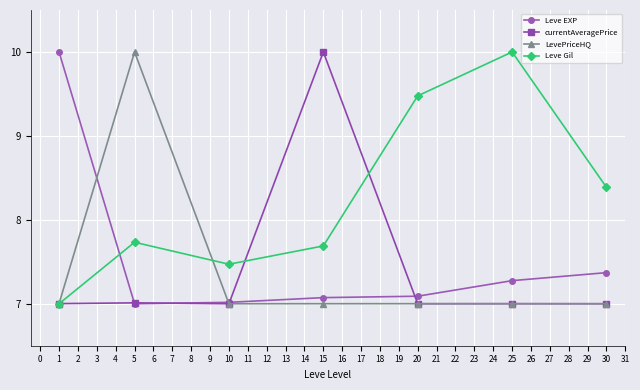

Reading left to right, extract all data points from this chart.

Leve EXP: 10.0	7.0	7.0	7.1	7.1	7.3	7.4
currentAveragePrice: 7.0	7.0	7.0	10.0	7.0	7.0	7.0
LevePriceHQ: 7.0	10.0	7.0	7.0	7.0	7.0	7.0
Leve Gil: 7.0	7.7	7.5	7.7	9.5	10.0	8.4